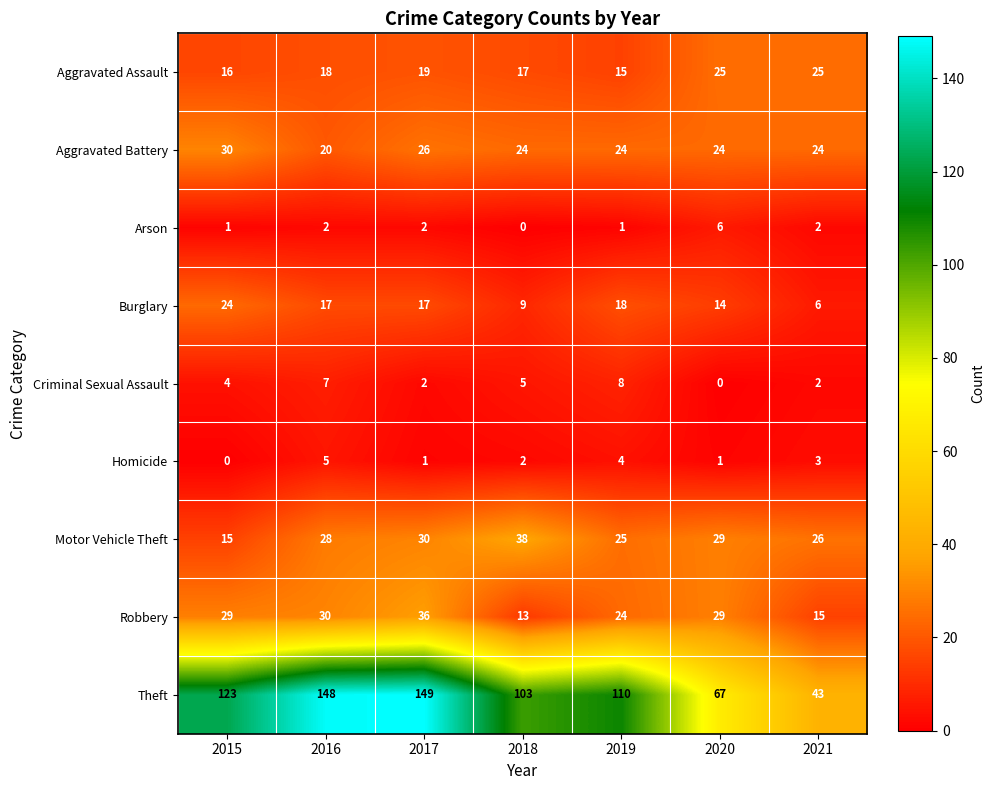

What is the difference between the maximum and minimum values in the Aggravated Assault series?

10